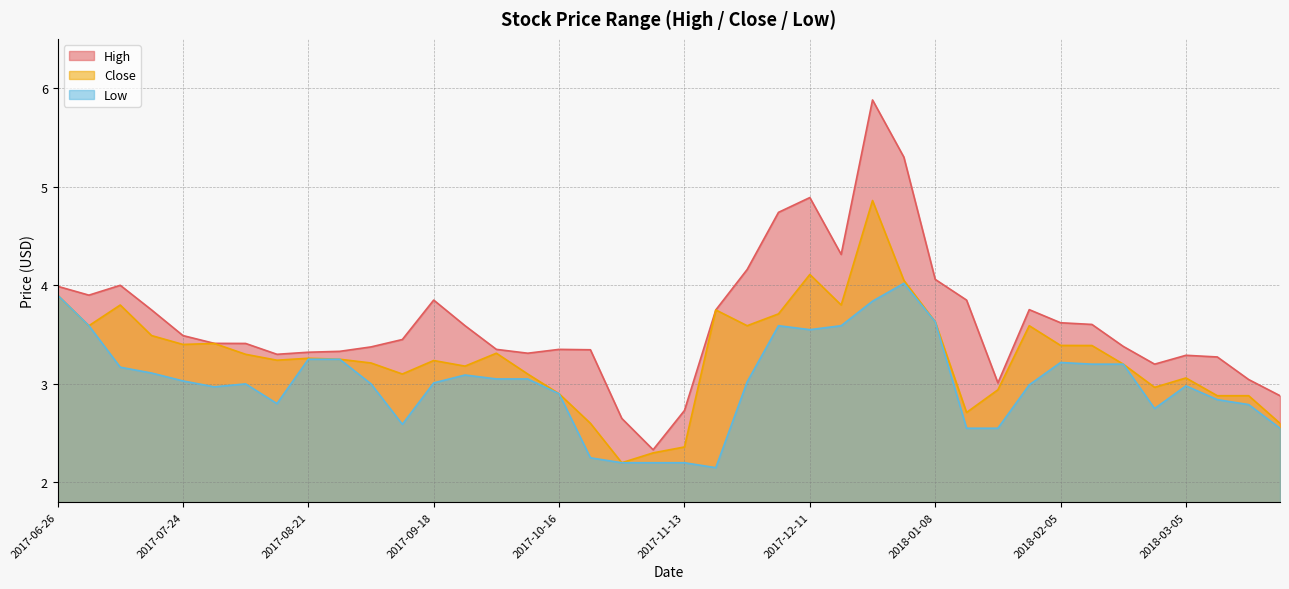

At which category does Low reach its first local peak?

2017-08-07